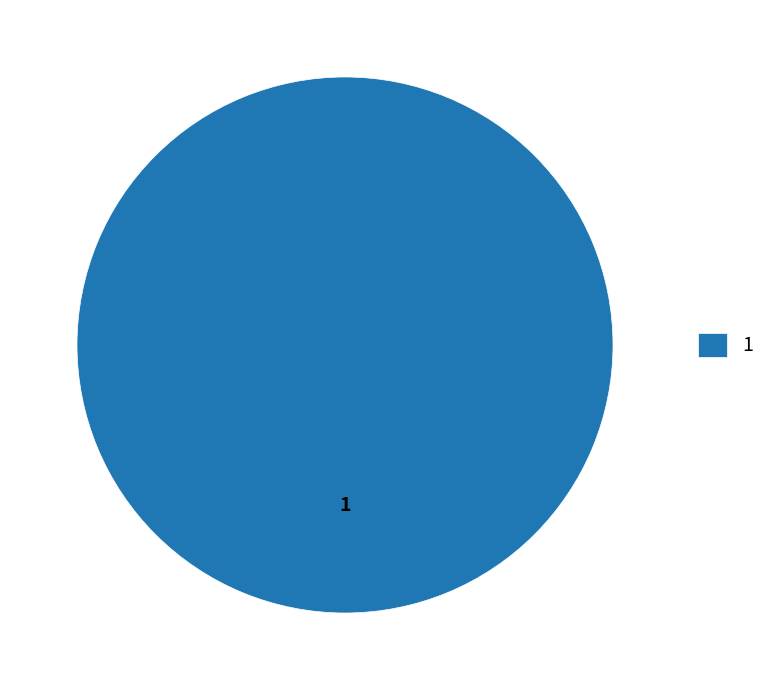

Rank the categories by value from lowest to highest.

1